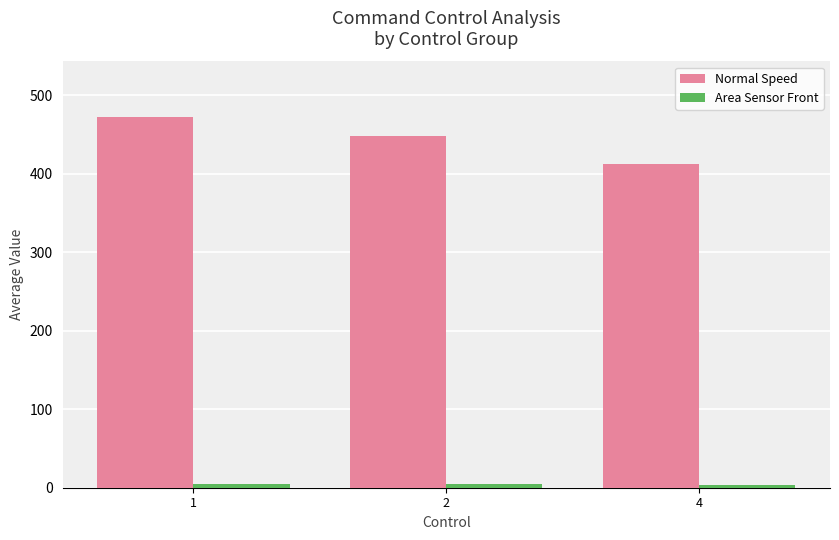

What is the greatest value displayed?

472.2